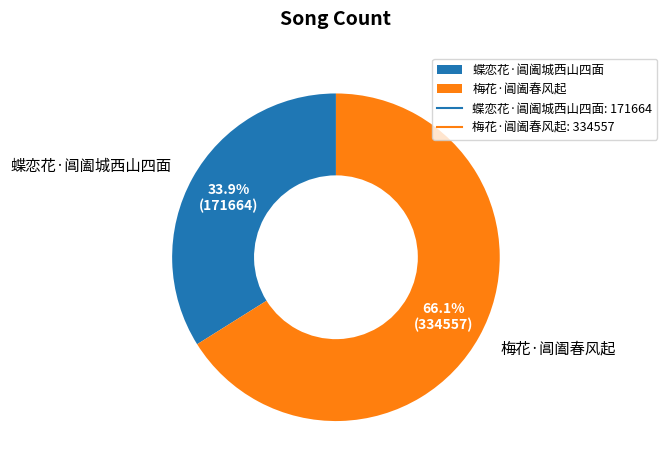

Does any single category account for the majority?

Yes